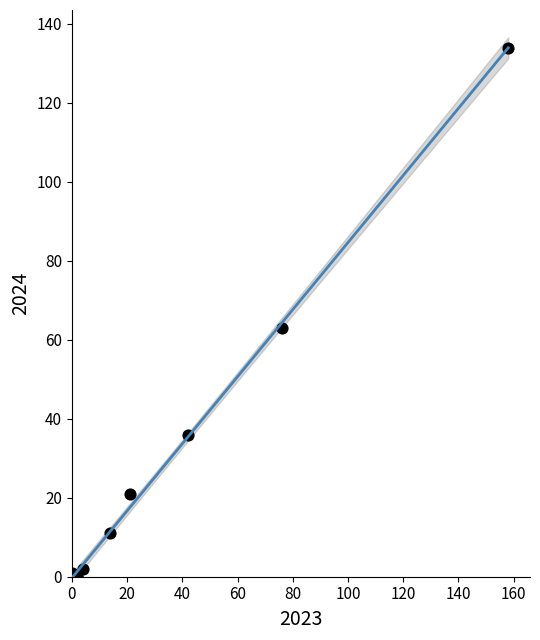

What Y value in the scatter plot is closest to 67?

63